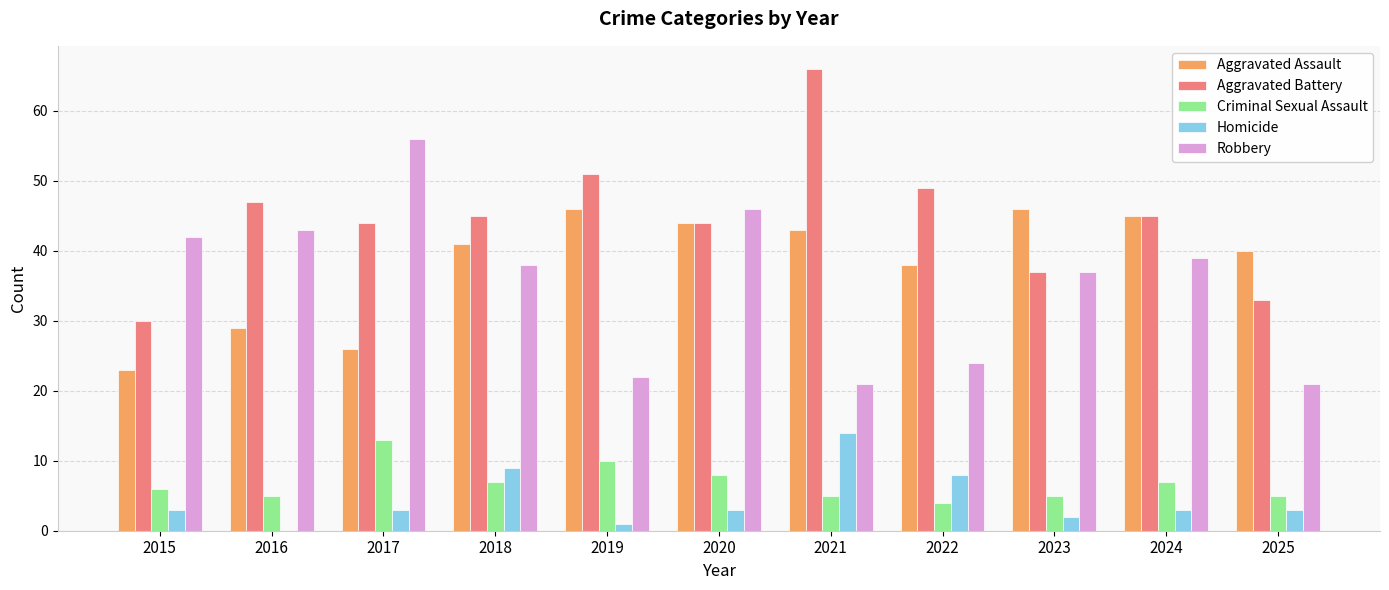

Reading left to right, transcribe all the data shown in this chart.

Aggravated Assault: 23	29	26	41	46	44	43	38	46	45	40
Aggravated Battery: 30	47	44	45	51	44	66	49	37	45	33
Criminal Sexual Assault: 6	5	13	7	10	8	5	4	5	7	5
Homicide: 3	0	3	9	1	3	14	8	2	3	3
Robbery: 42	43	56	38	22	46	21	24	37	39	21